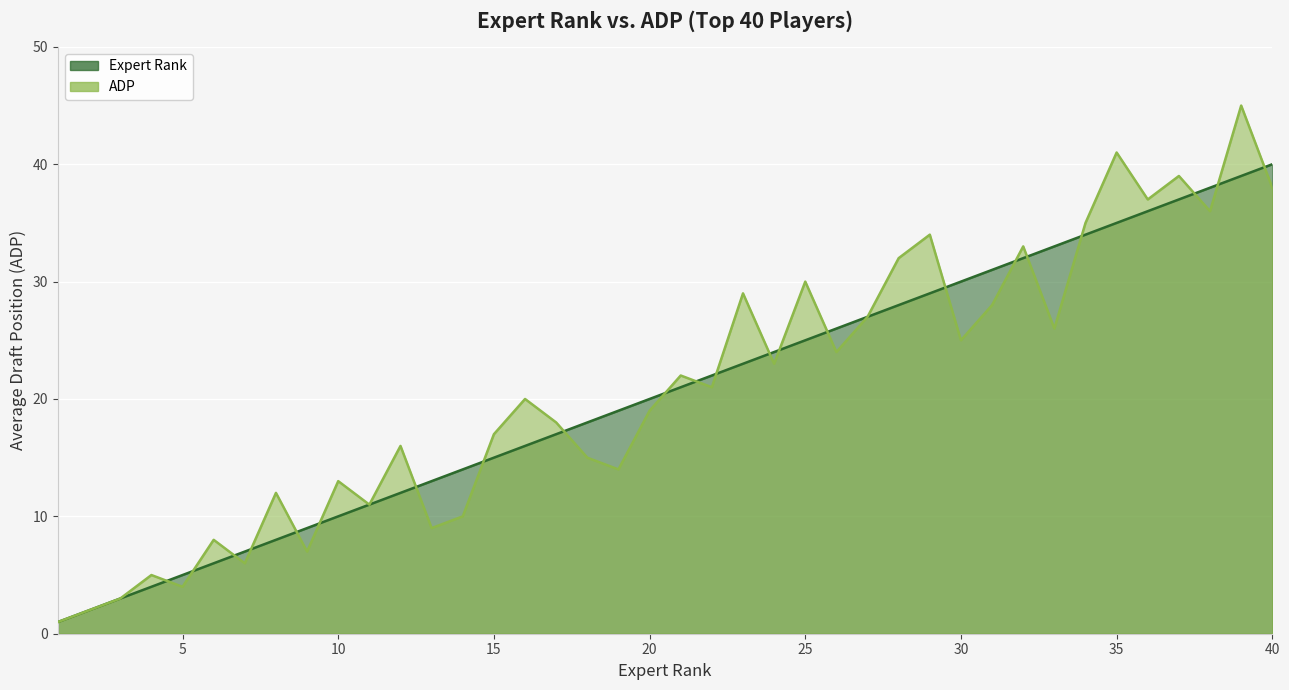

What value does the adp series have at 10?

13